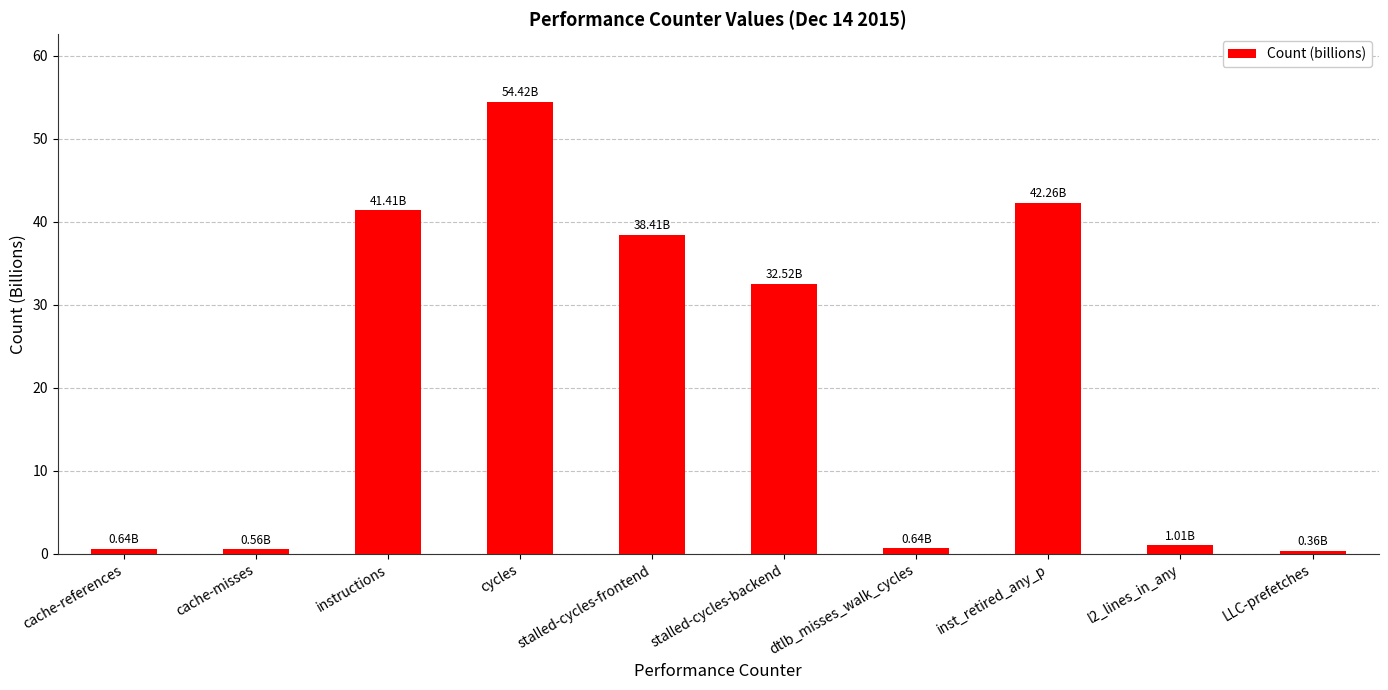

What is the change in value from cache-misses to inst_retired_any_p?

+41.7